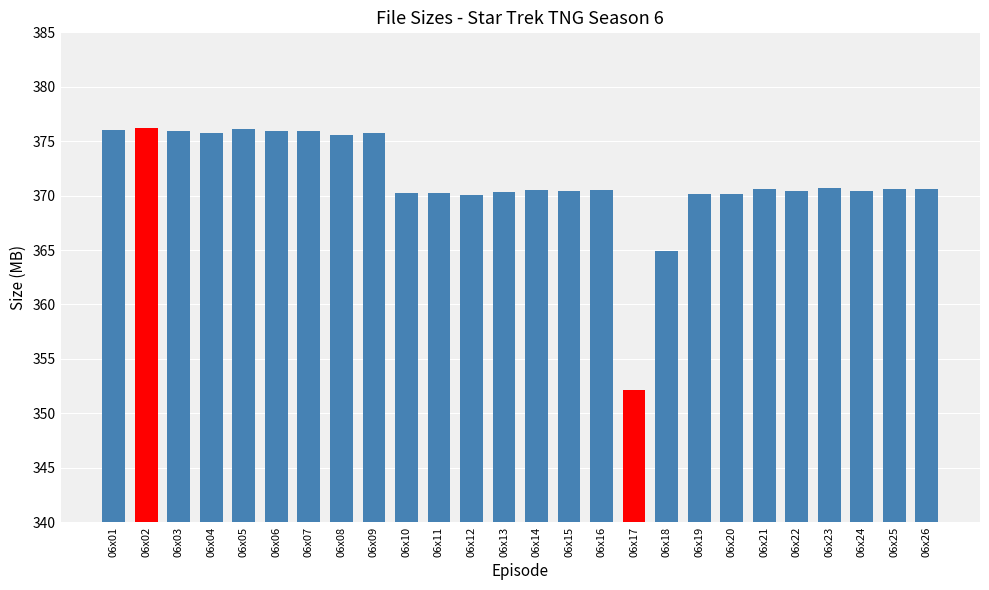

What is the minimum value shown in the chart?

352.1